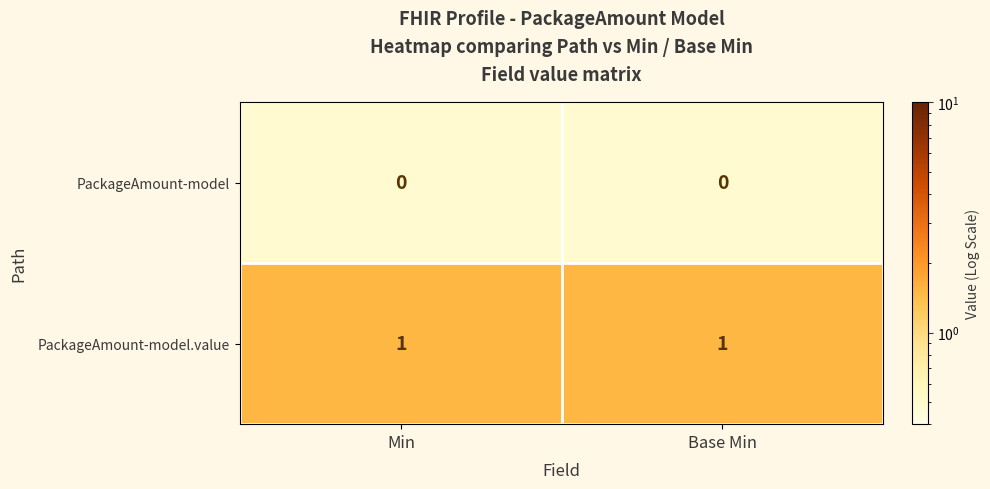

Reading right to left, extract all data points from this chart.

PackageAmount-model: 0	0
PackageAmount-model.value: 1	1